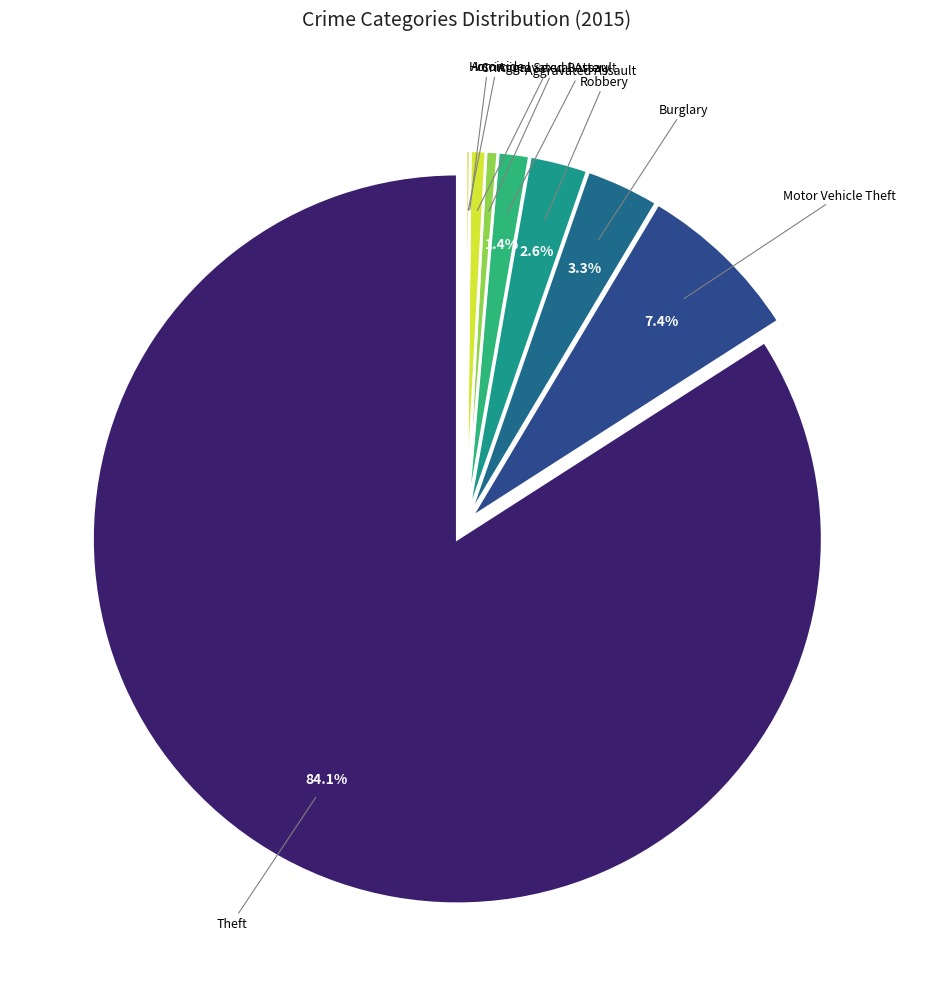

Which slice is the smallest?

Arson